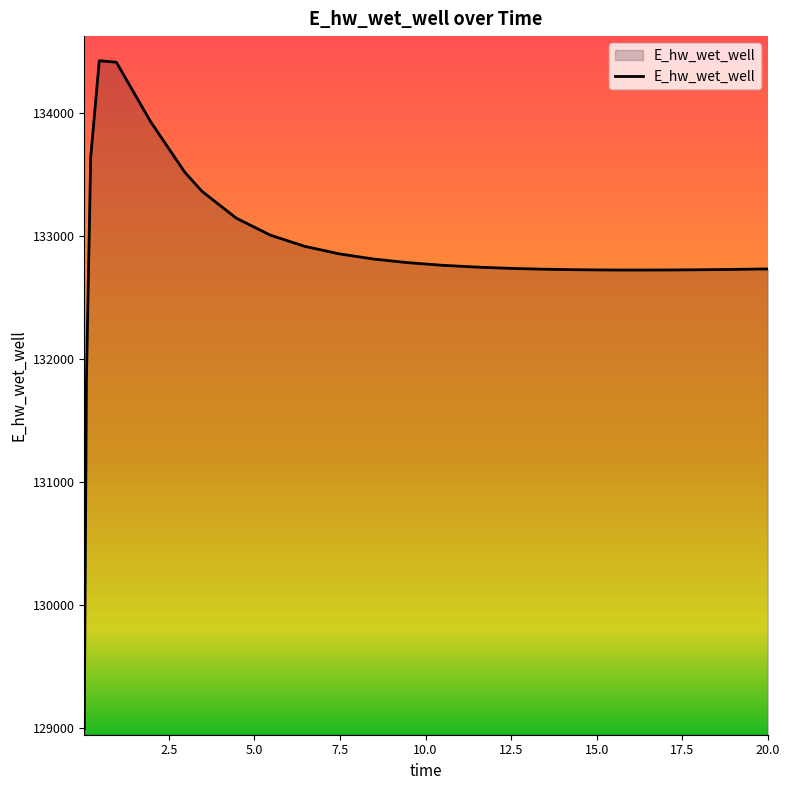

What is the maximum value shown in the chart?

134428.6